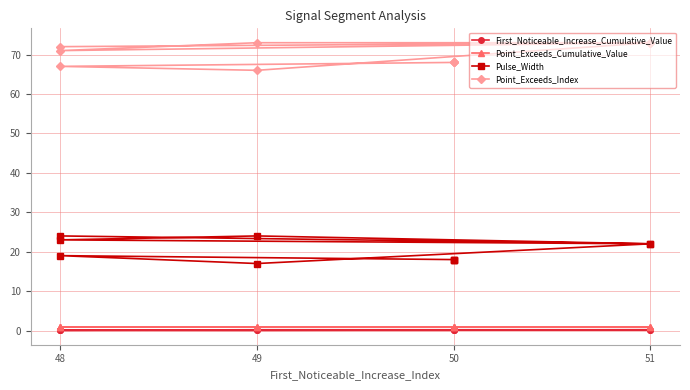

What is the sum of all Point_Exceeds_Index values?

699.0